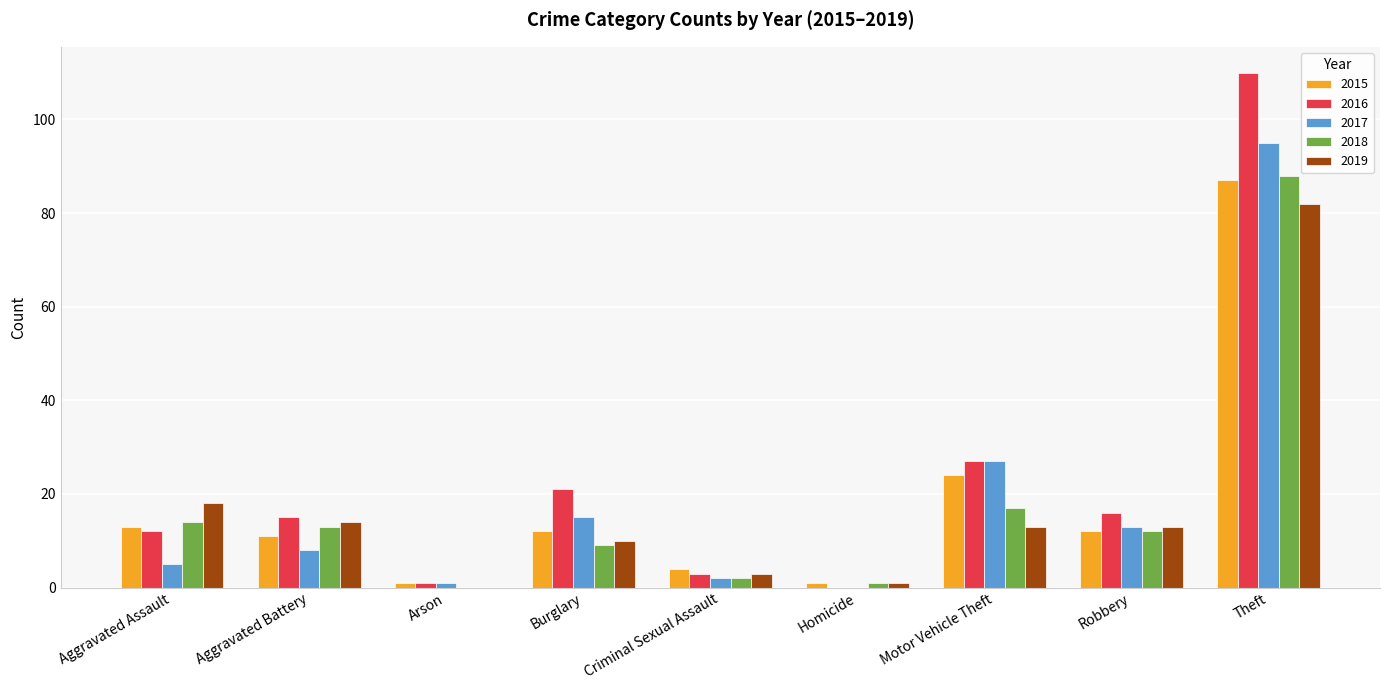

Which series changed the most between Aggravated Battery and Homicide?

2016